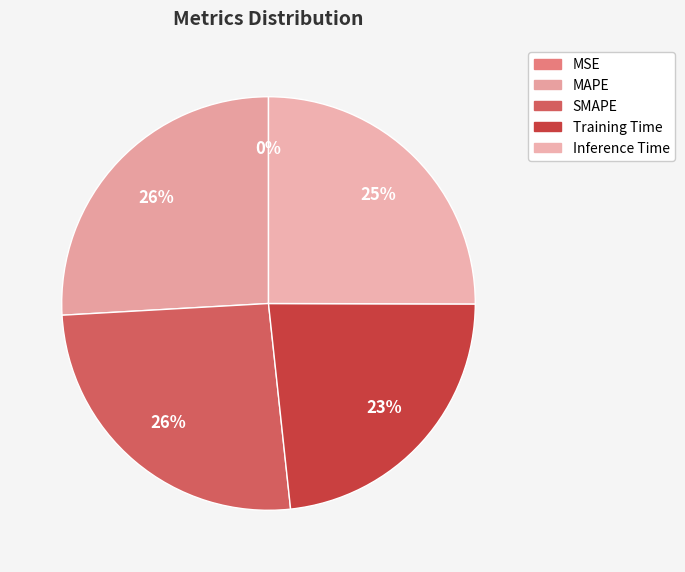

How many segments does this pie chart have?

5